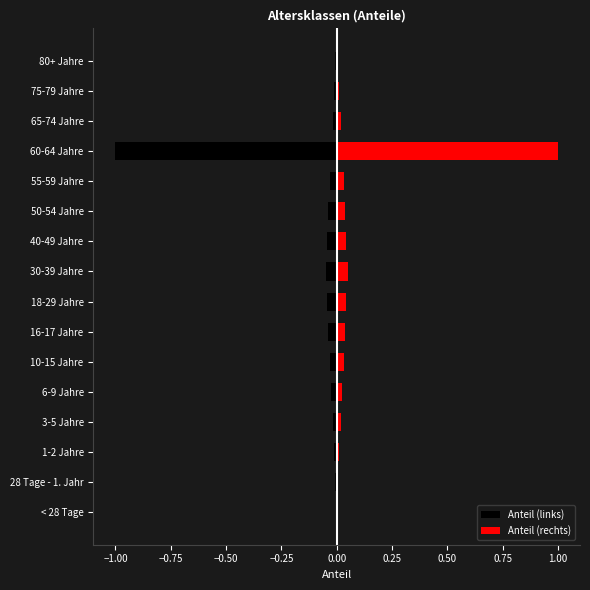

Which label corresponds to the largest value in the chart?

60-64 Jahre